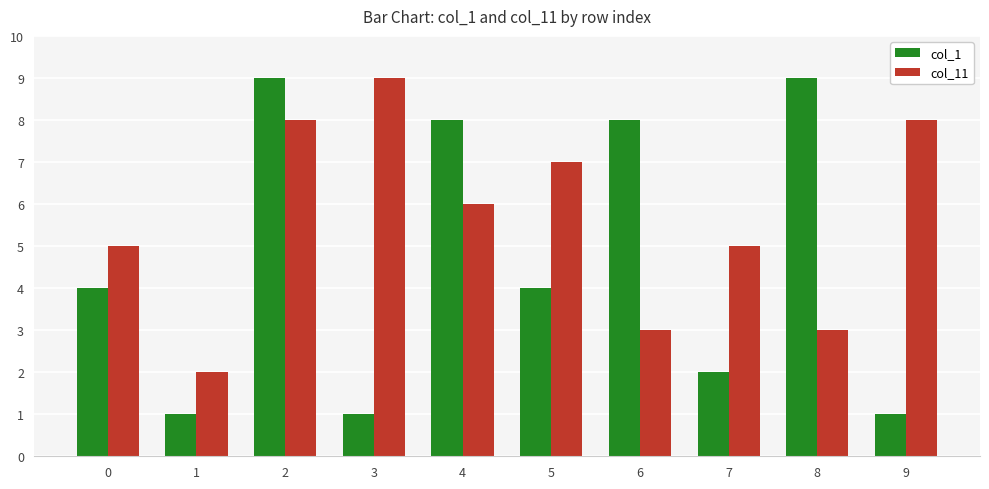

How many col_1 values are between 1 and 8?

8